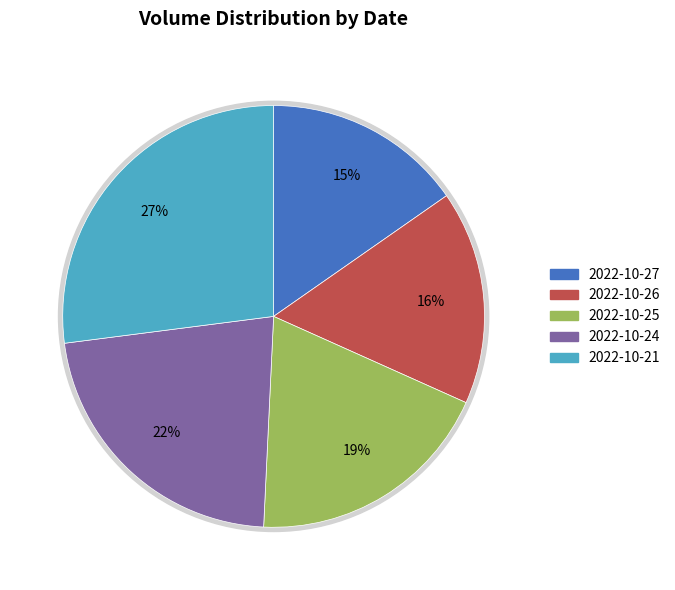

To the nearest percent, what portion does 225958 represent?

22%